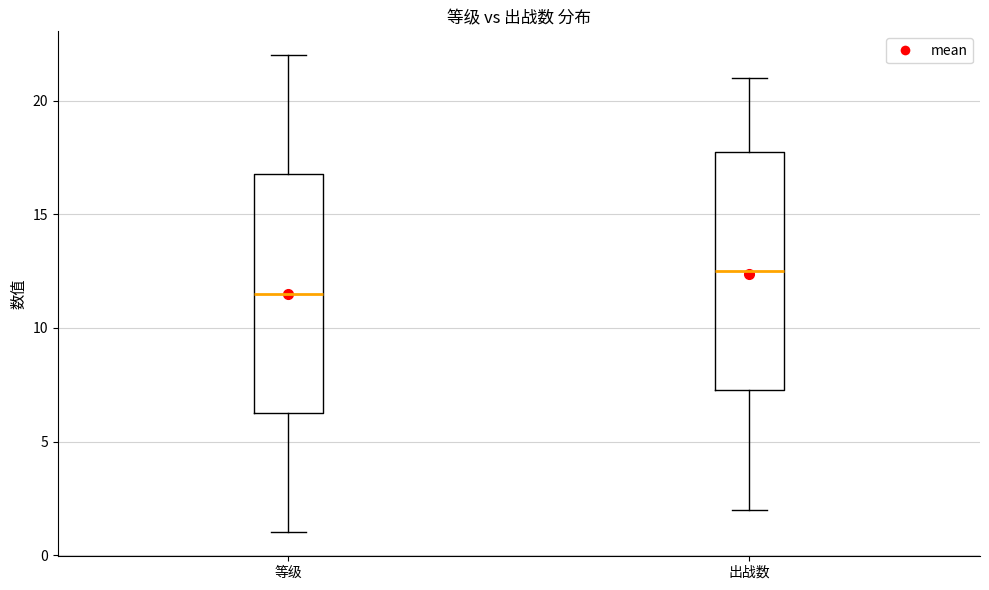

Reading left to right, transcribe this box plot: for each box, give where its median line is, the range the box spans, and where its two whiskers end, as read against the y-axis. The values are not printed on the chart, so give them approximately, as read against the axis.

等级: median 11.5, box 6.5 to 17.0, whiskers 1.0 to 22.0
出战数: median 12.5, box 7.5 to 18.0, whiskers 2.0 to 21.0